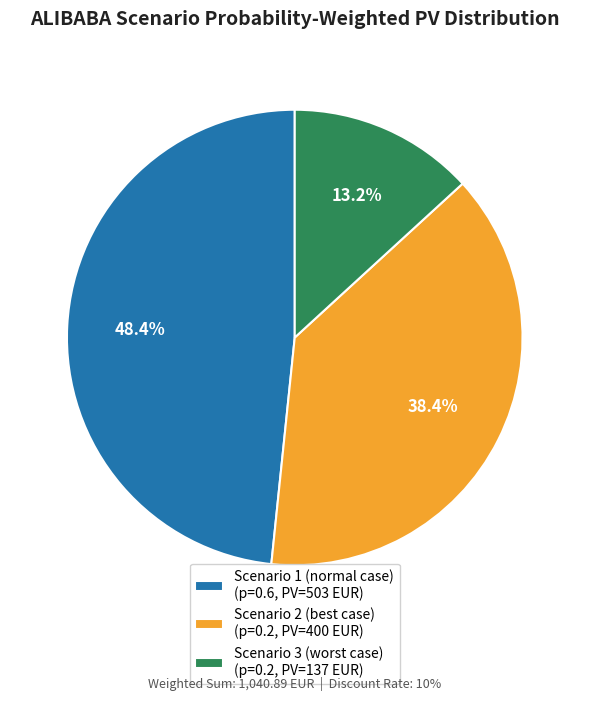

Does Scenario 1 (normal case) account for over 50% of the chart?

No